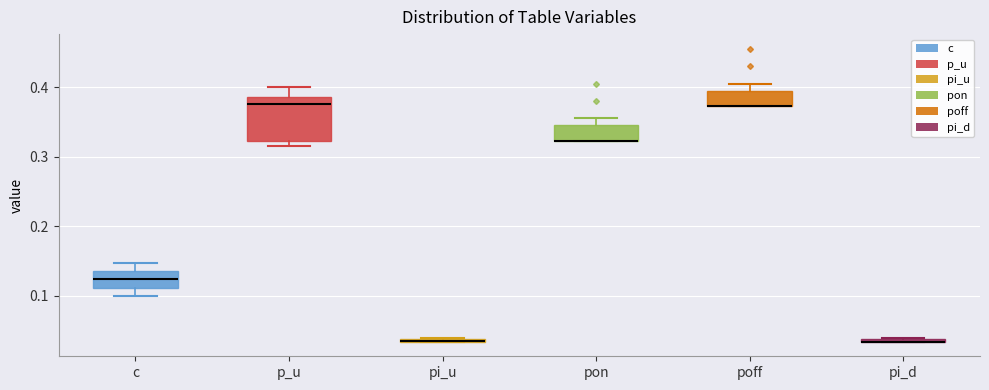

Comparing the boxes themselves (not the whiskers), which one is the tallest?

p_u